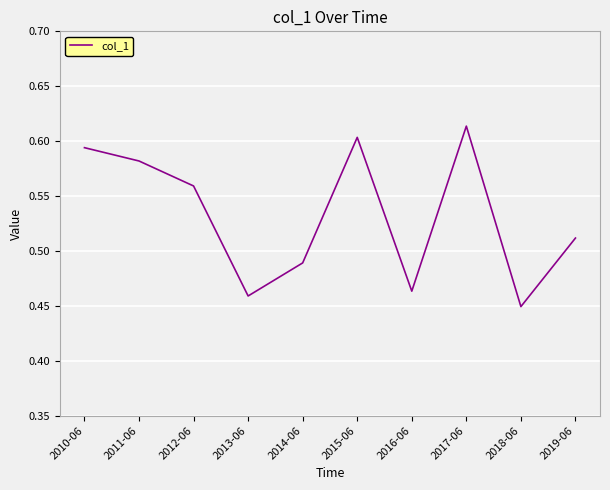

List the labels in order of value, largest first.

2017-06, 2015-06, 2010-06, 2011-06, 2012-06, 2019-06, 2014-06, 2016-06, 2013-06, 2018-06